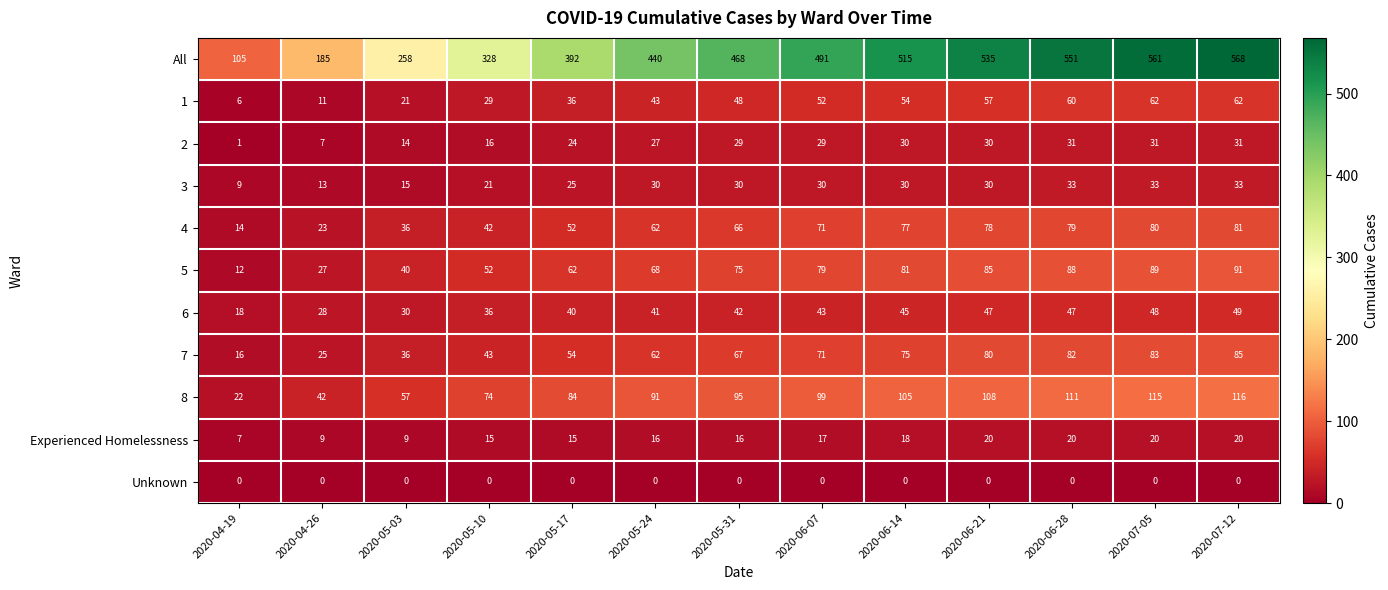

Count the number of categories in the chart.

13